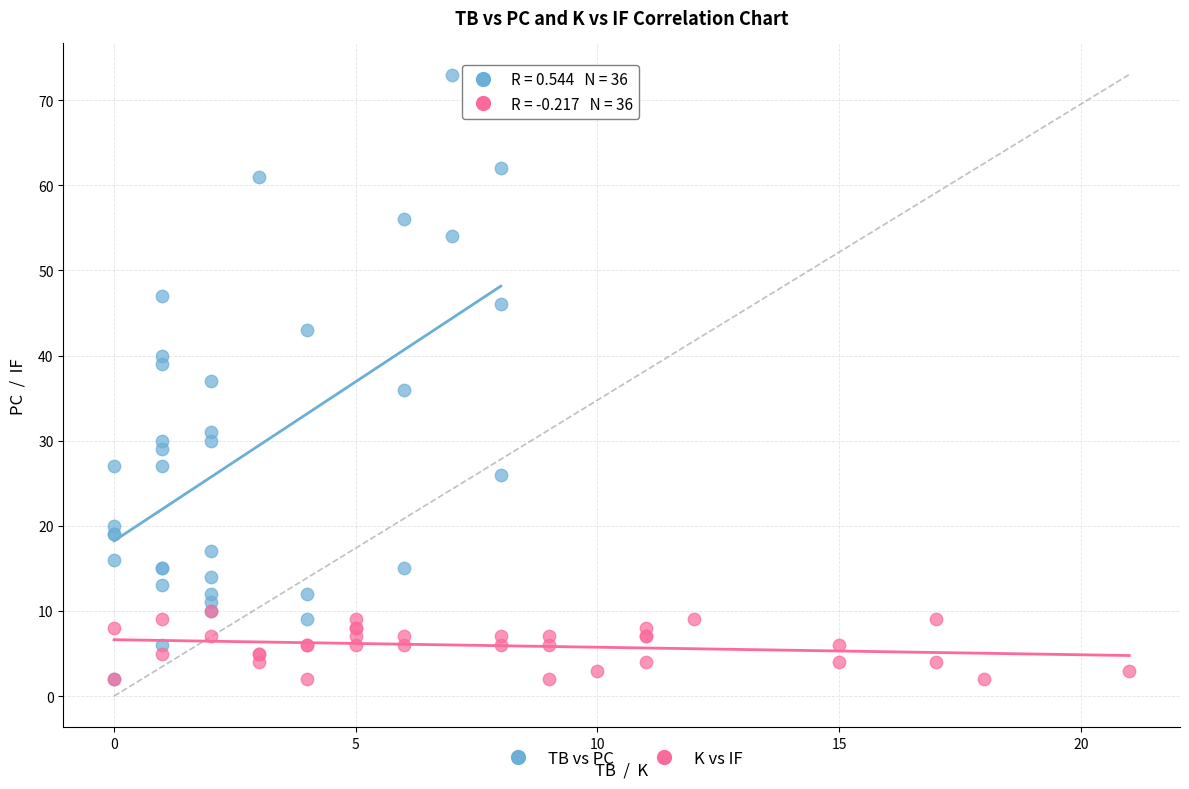

Which series has the largest Y range (max minus min)?

TB vs PC